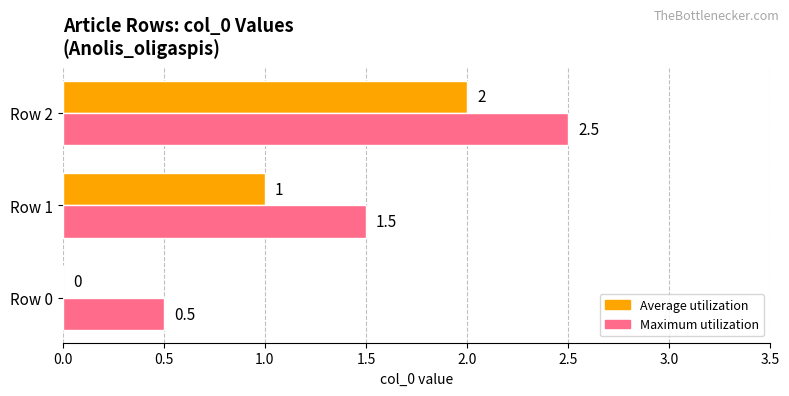

Which series has the largest total across all categories?

Maximum utilization